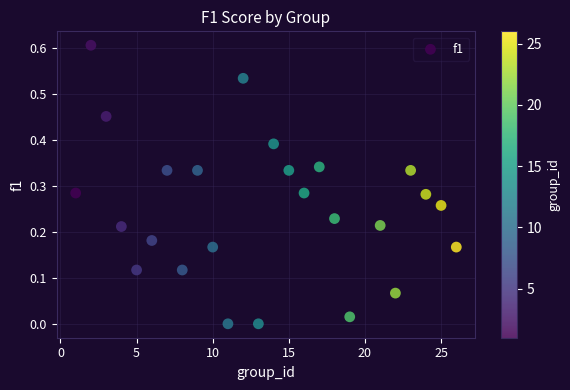

What is the range of X values (max minus min)?

25.0